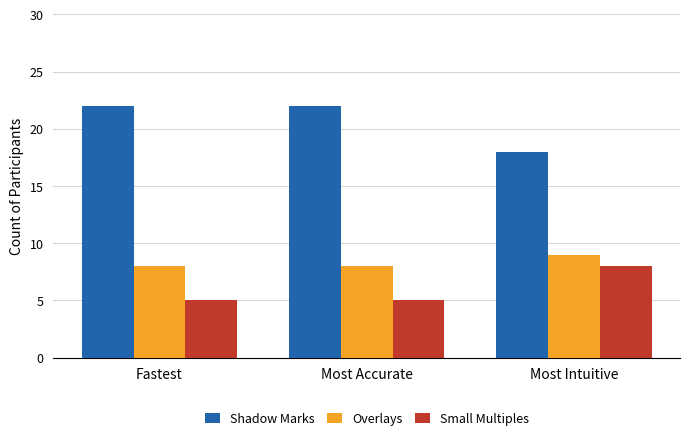

Are the bars grouped side by side (vs. stacked)?

Yes